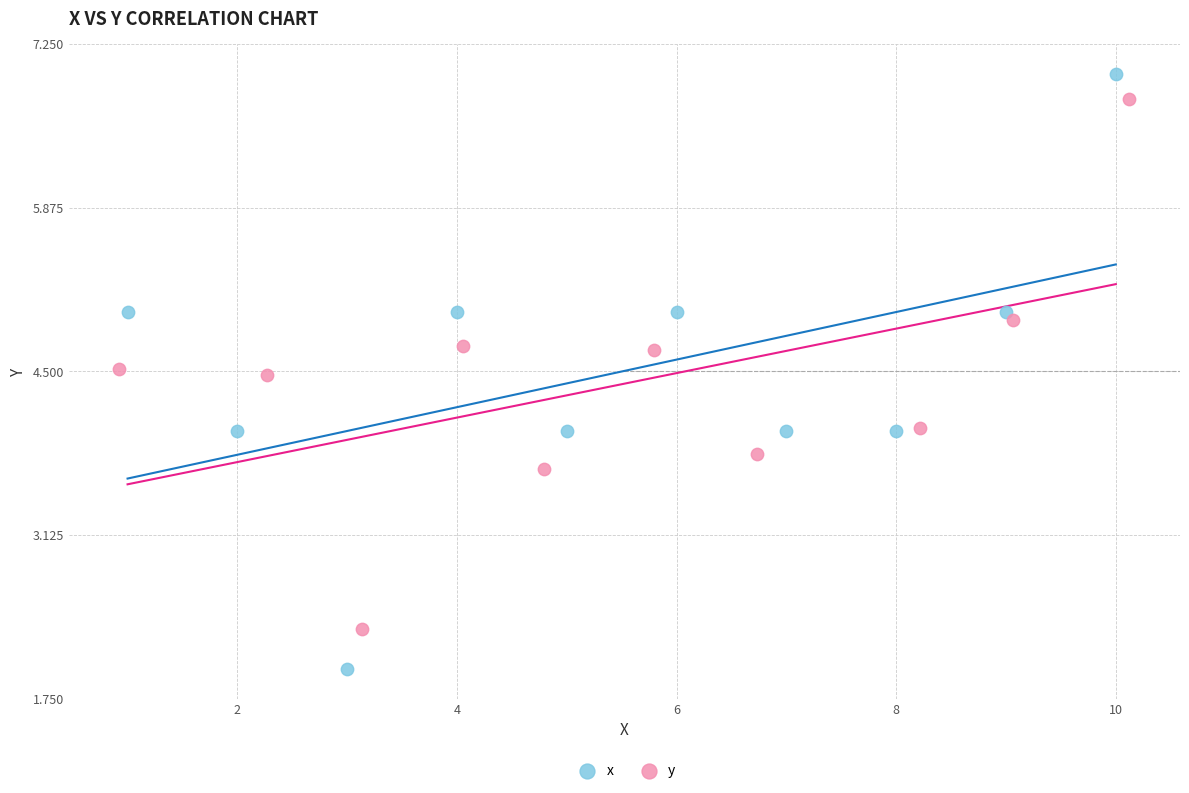

What are all the series names shown in the legend?

x, y